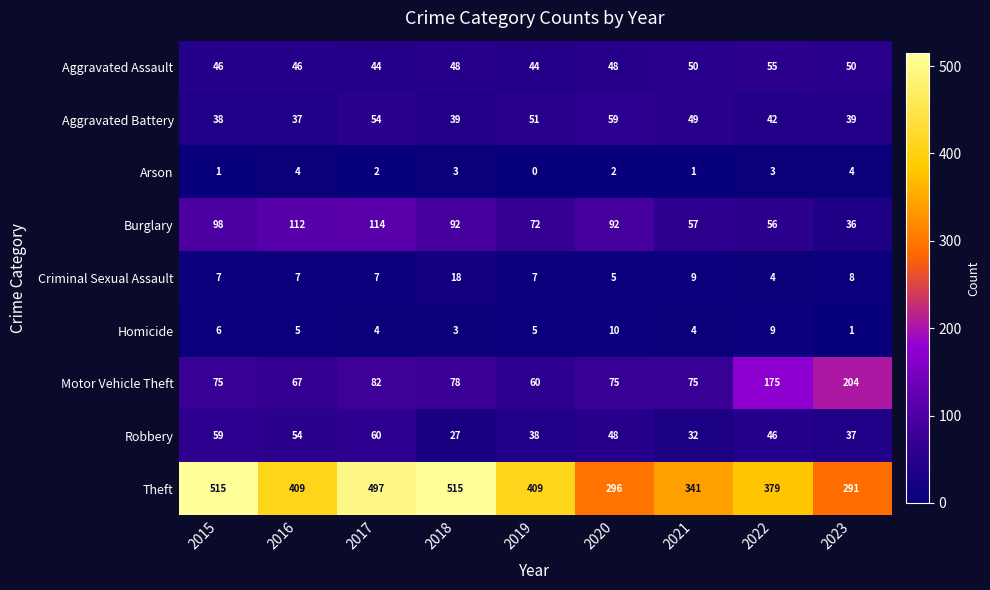

What is the difference between the highest and lowest values at 2022?

376